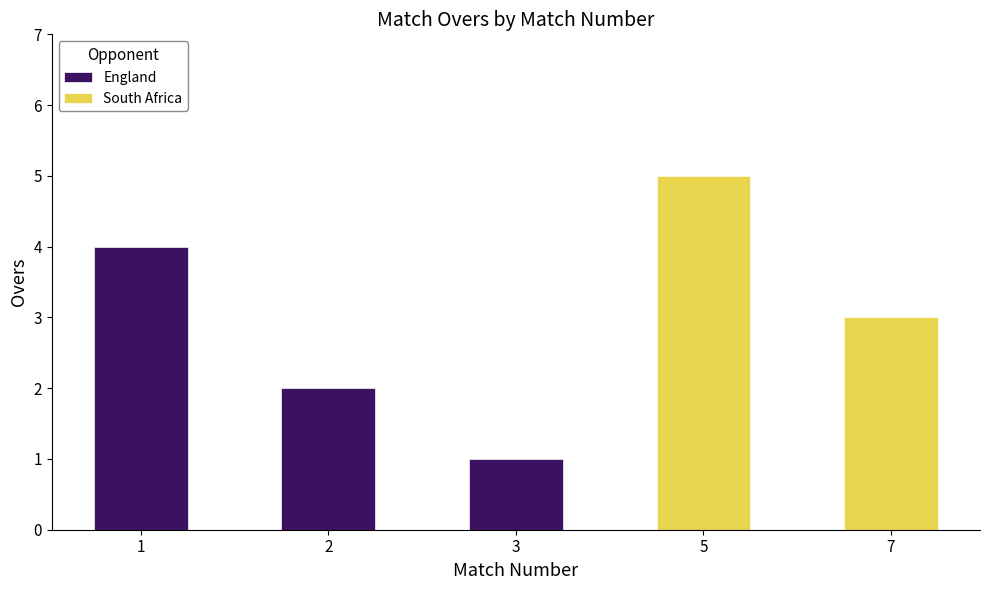

At which category does the chart reach its peak across all series?

5